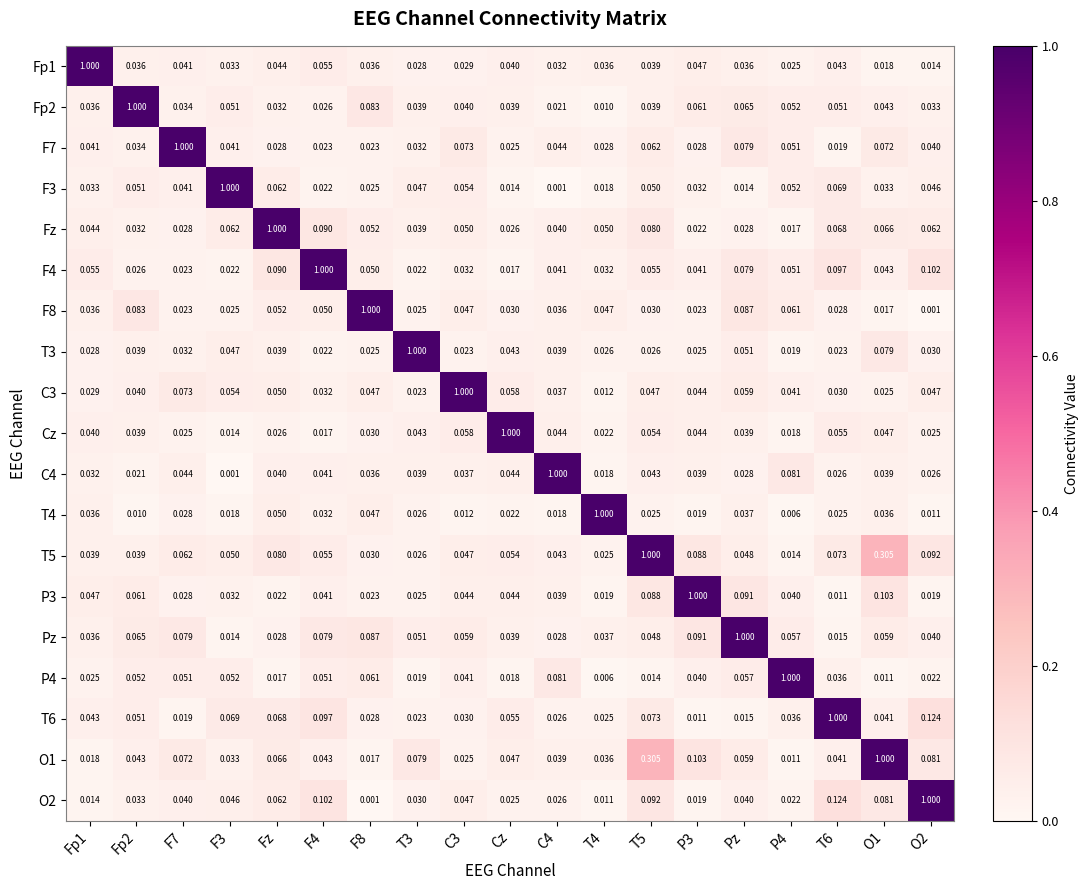

Is the value of T6 at O1 greater than the value of F7 at Fp2?

Yes